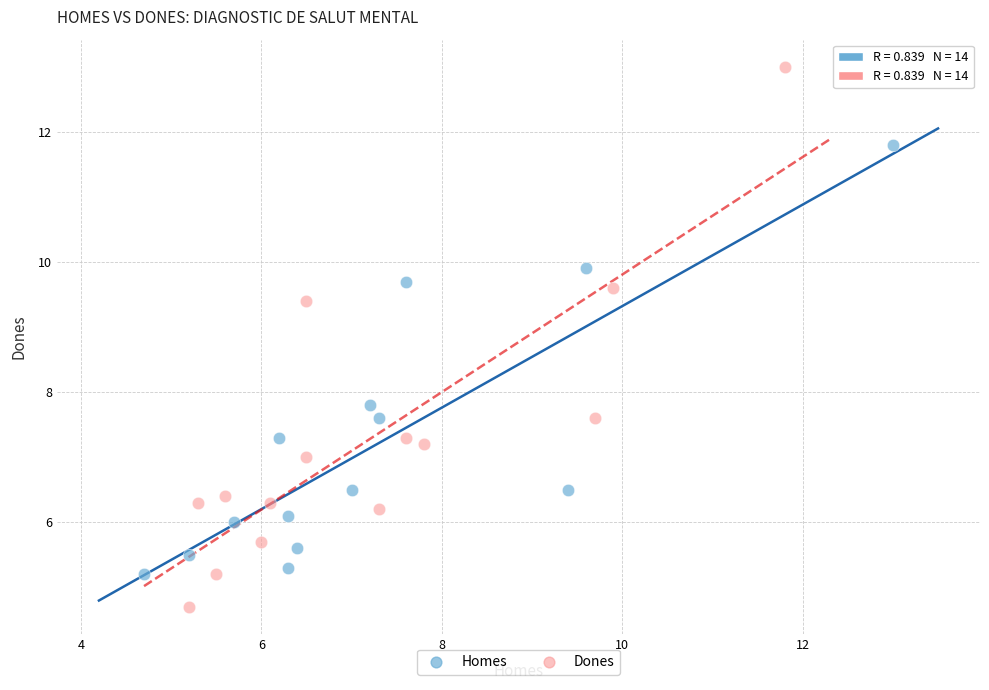

Which series has the widest spread of Y values?

Dones